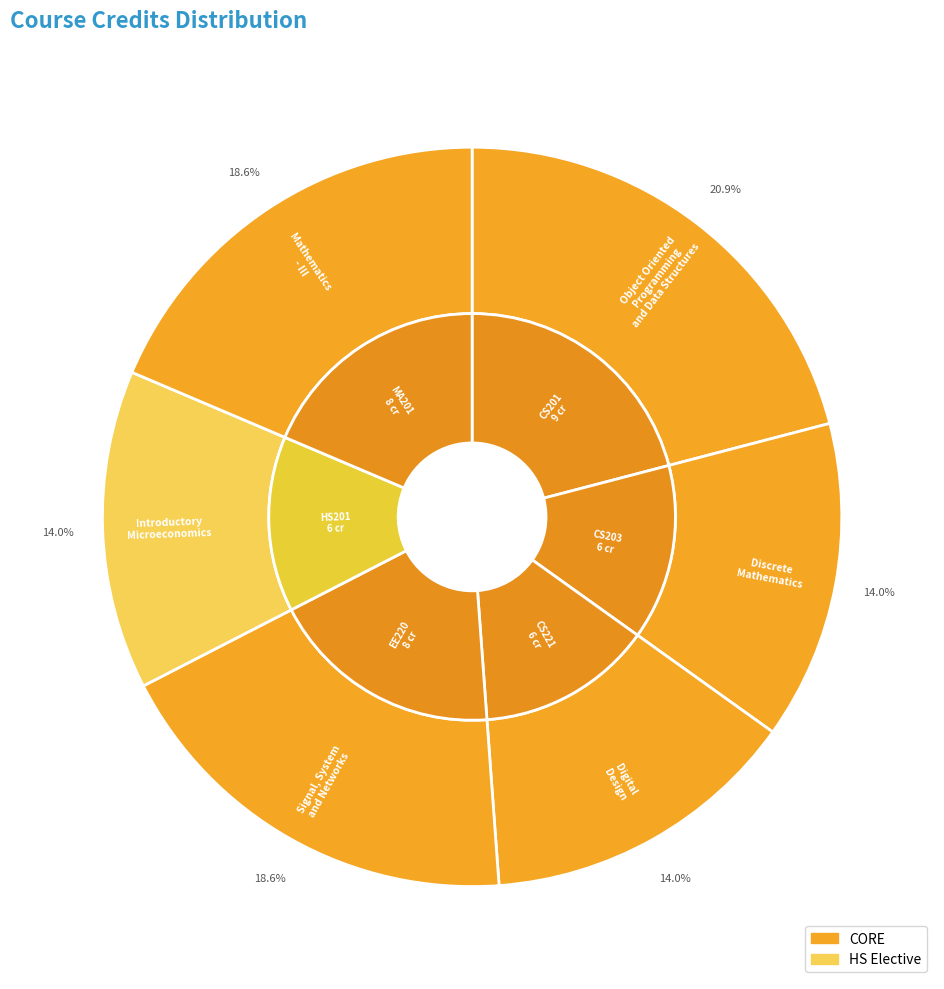

Is there a majority slice in this chart?

No